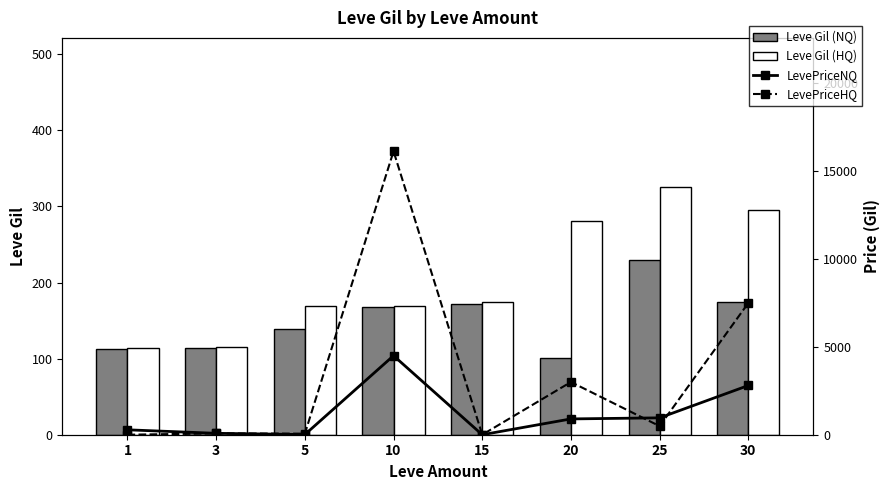

What is the difference between the highest and lowest values at 30?

7325.0